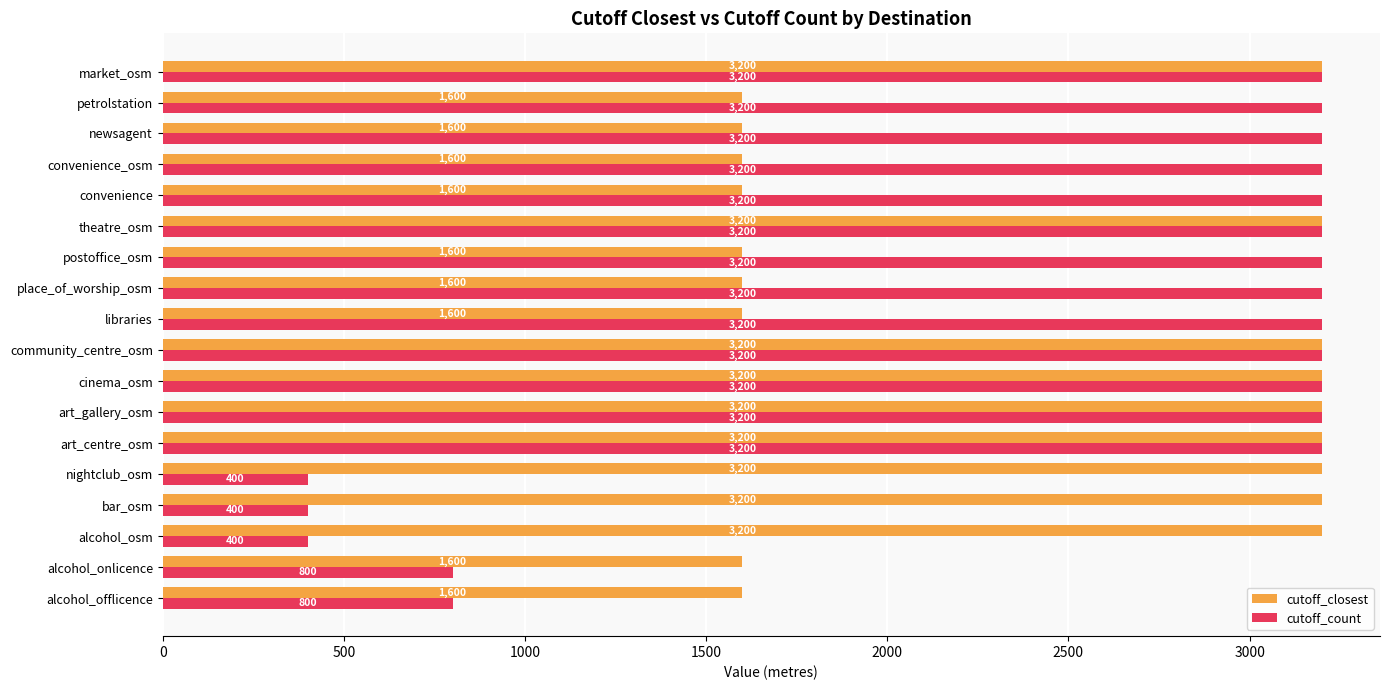

List the series in order of their overall mean, lowest first.

cutoff_closest, cutoff_count